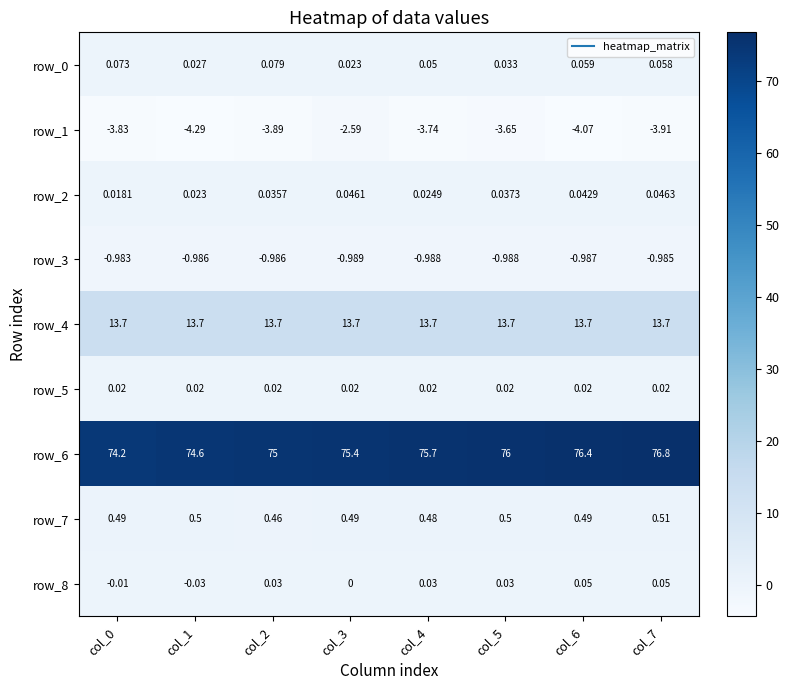

Is the value of row_6 at col_6 greater than the value of row_0 at col_1?

Yes